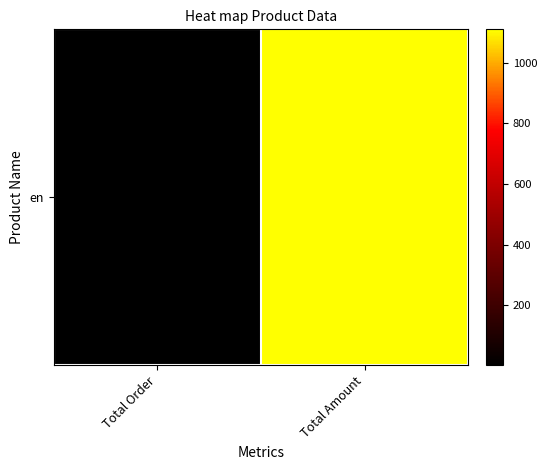

What is the sum of the values at Total Order and Total Amount?

1112